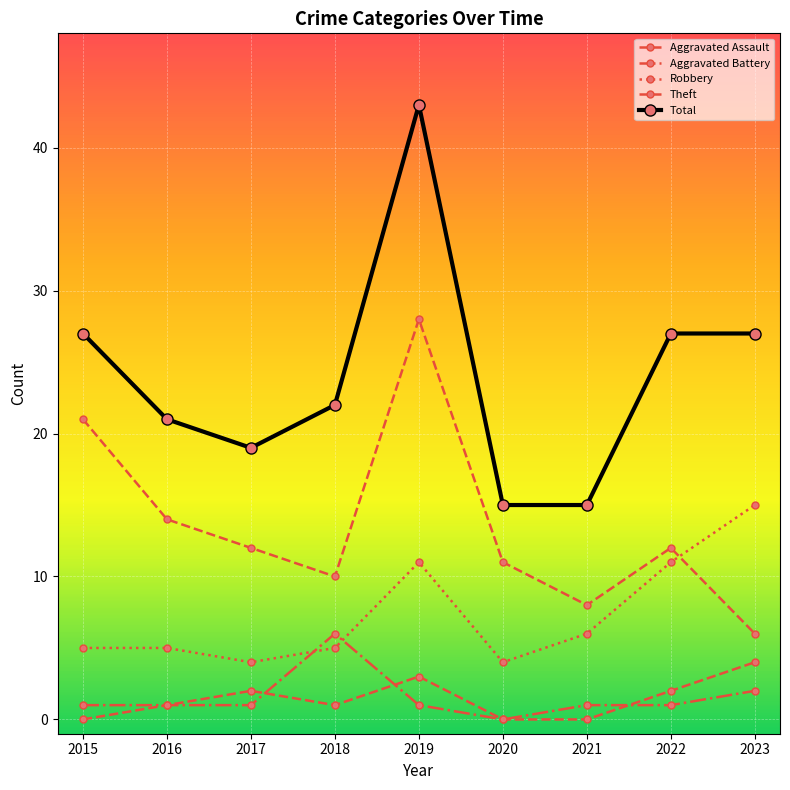

How many lines are shown in the chart?

5